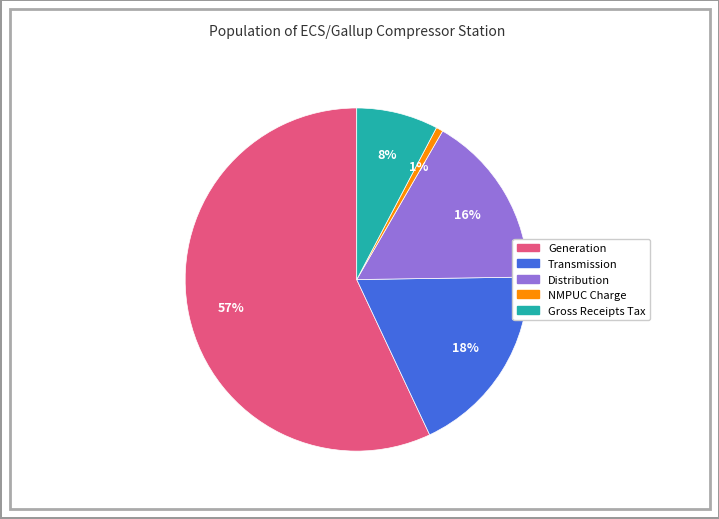

Between Transmission and NMPUC Charge, which is larger?

Transmission